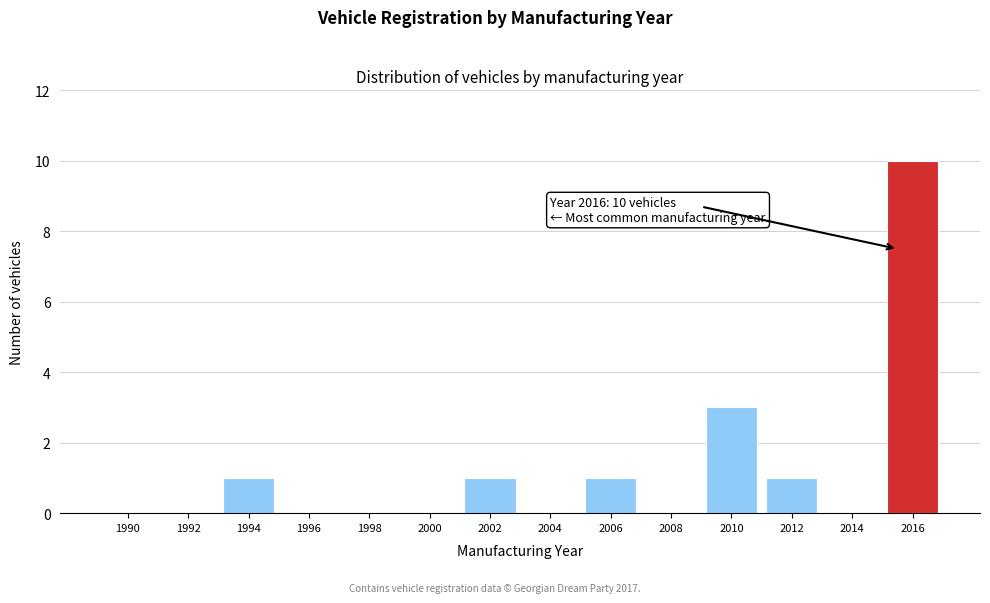

Reading right to left, extract all data points from this chart.

2016=10	2014=0	2012=1	2010=3	2008=0	2006=1	2004=0	2002=1	2000=0	1998=0	1996=0	1994=1	1992=0	1990=0